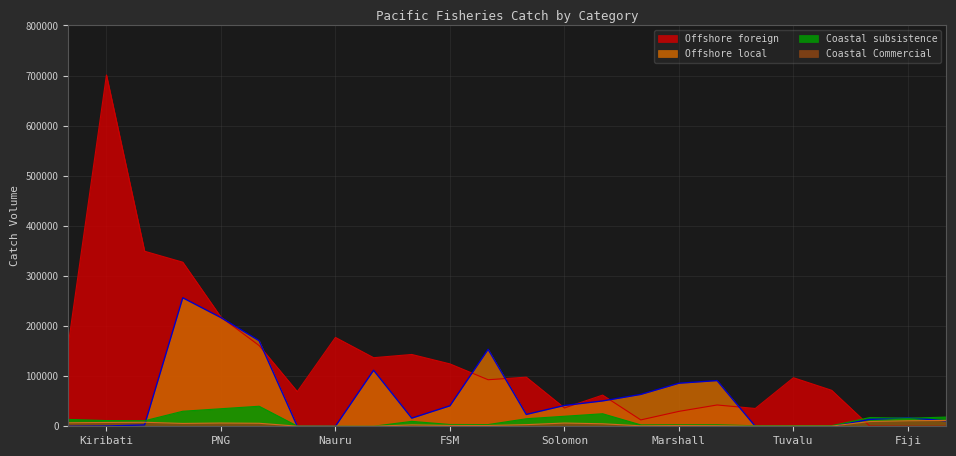

Which series has the widest spread of values?

Offshore foreign